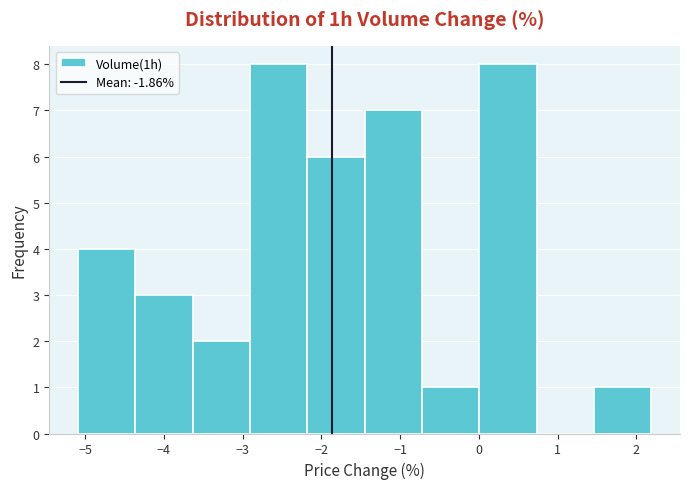

Reading left to right, list every bar in this chart as the range it spans on the x-axis followed by its height. Neither the bar edges nor the heights are printed on the chart, so give them approximately, as read against the axes.

-5.1 to -4.4: 4
-4.4 to -3.6: 3
-3.6 to -2.9: 2
-2.9 to -2.2: 8
-2.2 to -1.4: 6
-1.4 to -0.7: 7
-0.7 to 0.0: 1
0.0 to 0.7: 8
0.7 to 1.5: 0
1.5 to 2.2: 1